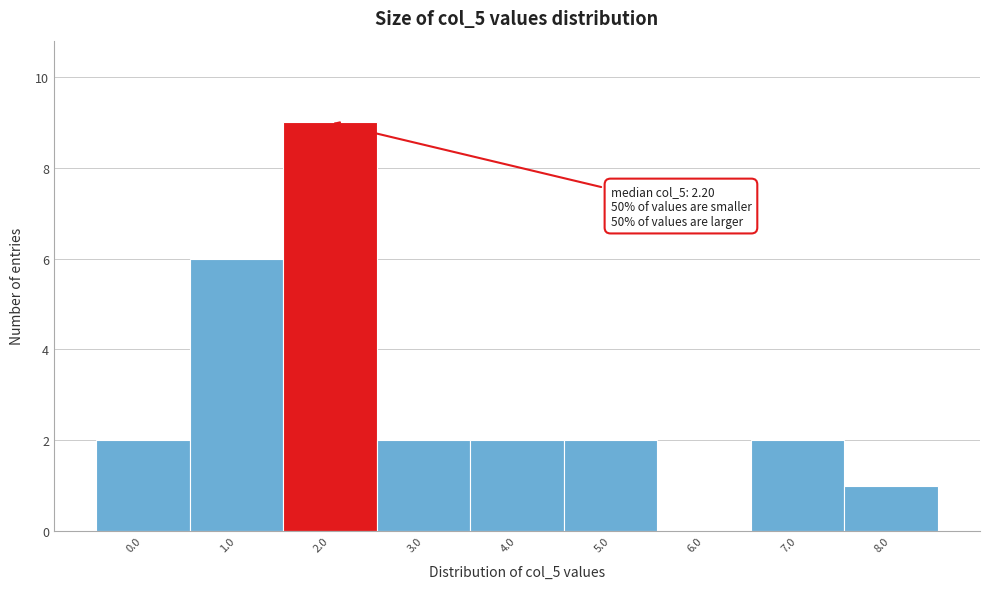

Reading left to right, extract all data points from this chart.

0.0=2	1.0=6	2.0=9	3.0=2	4.0=2	5.0=2	6.0=0	7.0=2	8.0=1